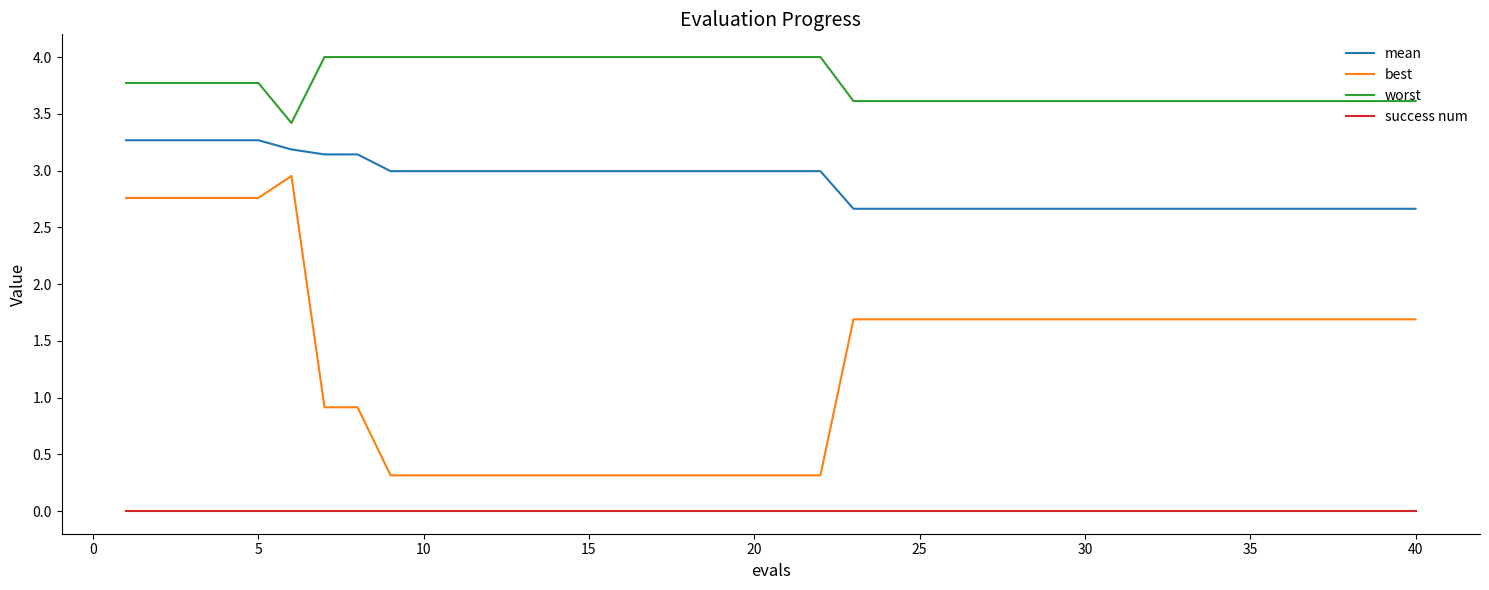

Which series has the widest spread of values?

best